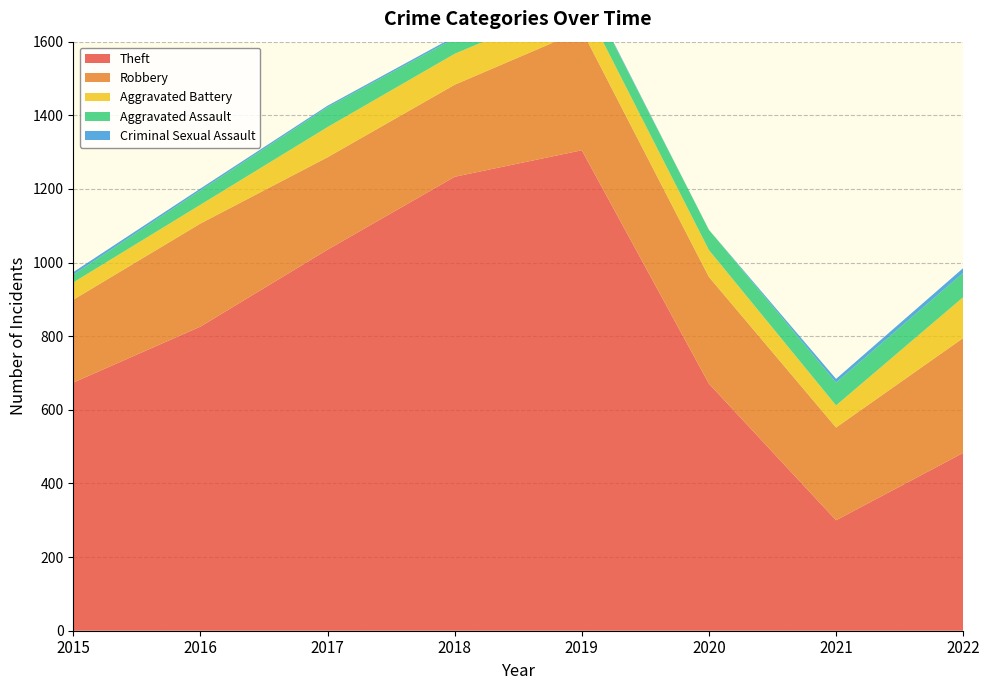

Reading left to right, transcribe all the data shown in this chart.

Theft: 2015=674	2016=826	2017=1035	2018=1233	2019=1305	2020=671	2021=300	2022=483
Robbery: 2015=225	2016=280	2017=251	2018=250	2019=326	2020=290	2021=252	2022=312
Aggravated Battery: 2015=47	2016=51	2017=82	2018=84	2019=82	2020=73	2021=60	2022=111
Aggravated Assault: 2015=21	2016=39	2017=54	2018=42	2019=51	2020=55	2021=62	2022=66
Criminal Sexual Assault: 2015=7	2016=5	2017=4	2018=5	2019=4	2020=0	2021=10	2022=13